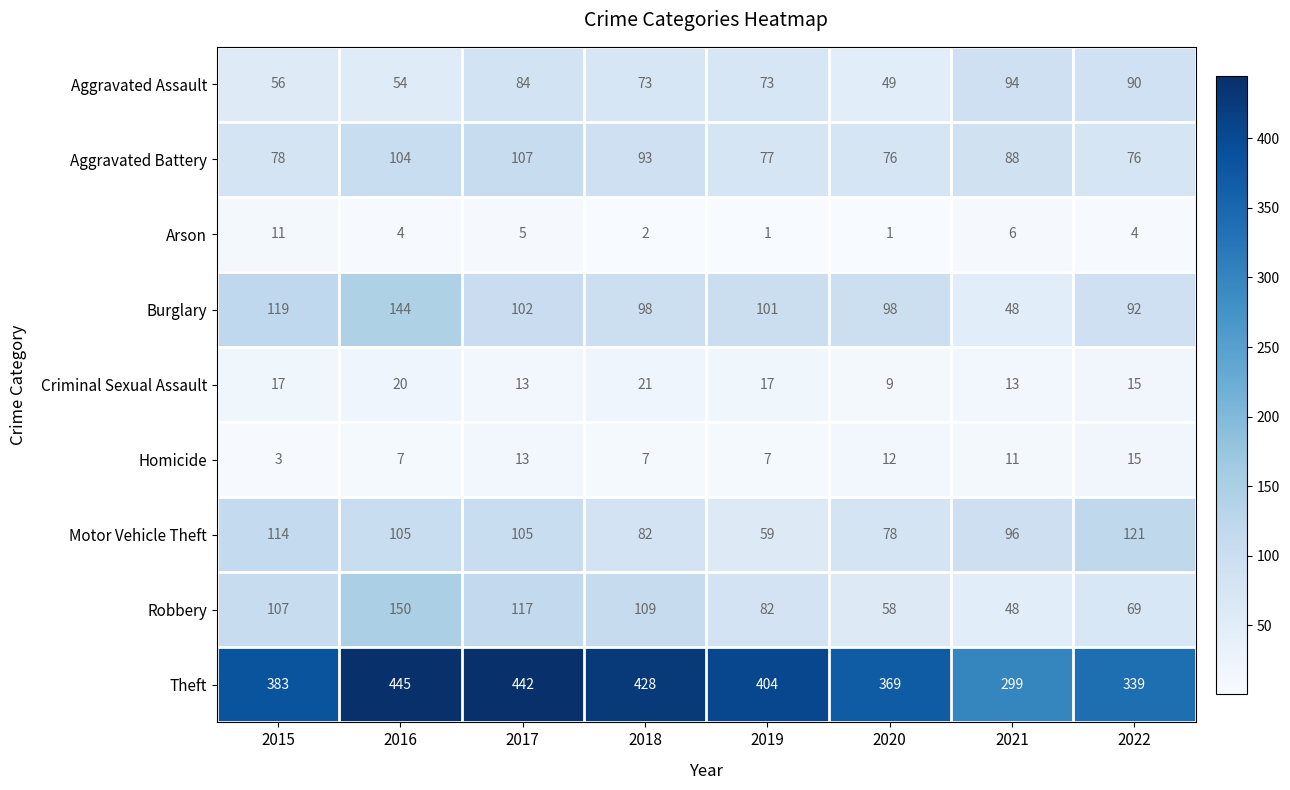

What is the highest value of the Motor Vehicle Theft series?

121